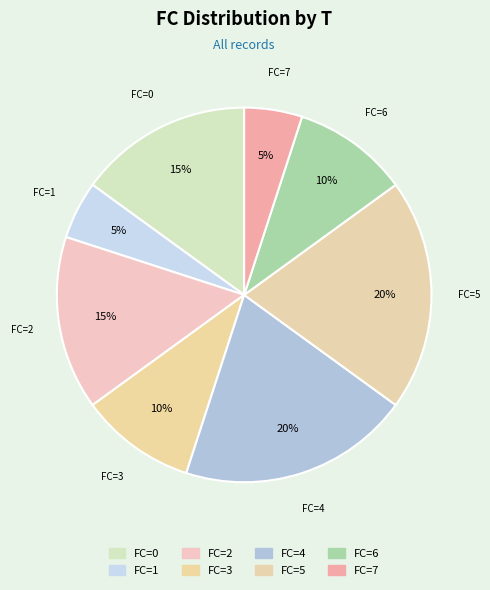

What is the smallest slice in the pie chart?

1